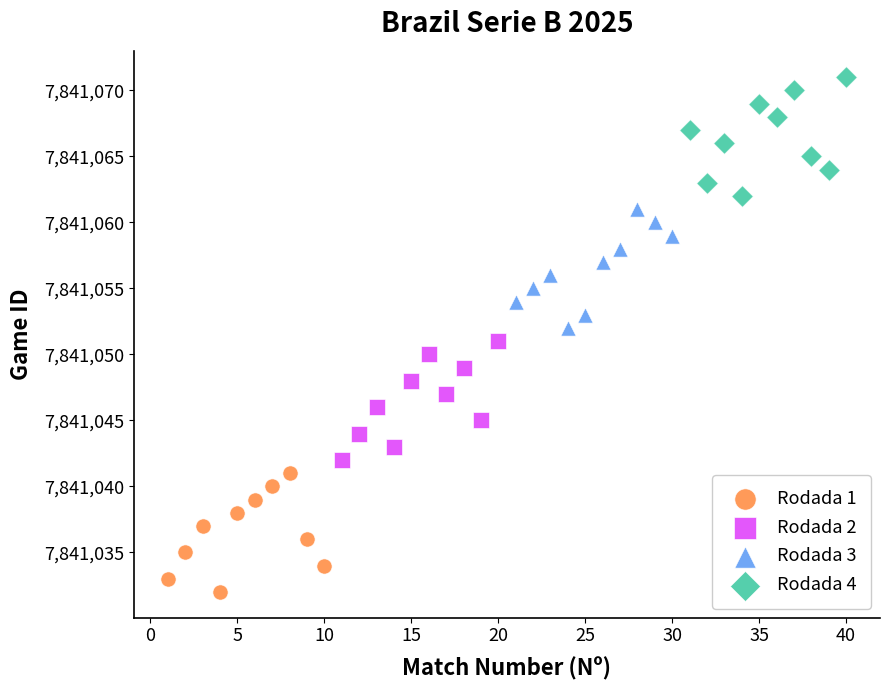

Which series contains the highest Y value?

Rodada 4